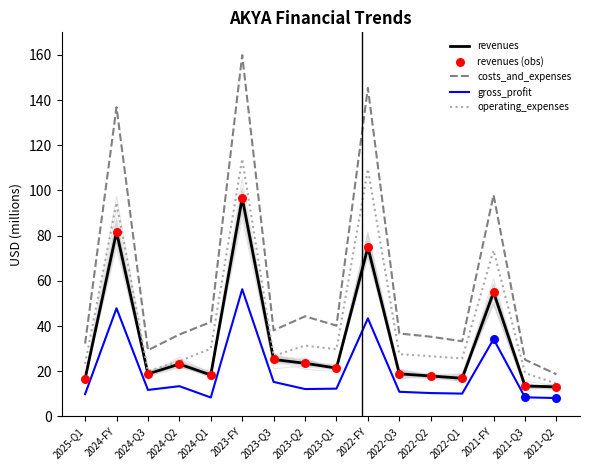

At how many categories does at least one series exceed 55?

4